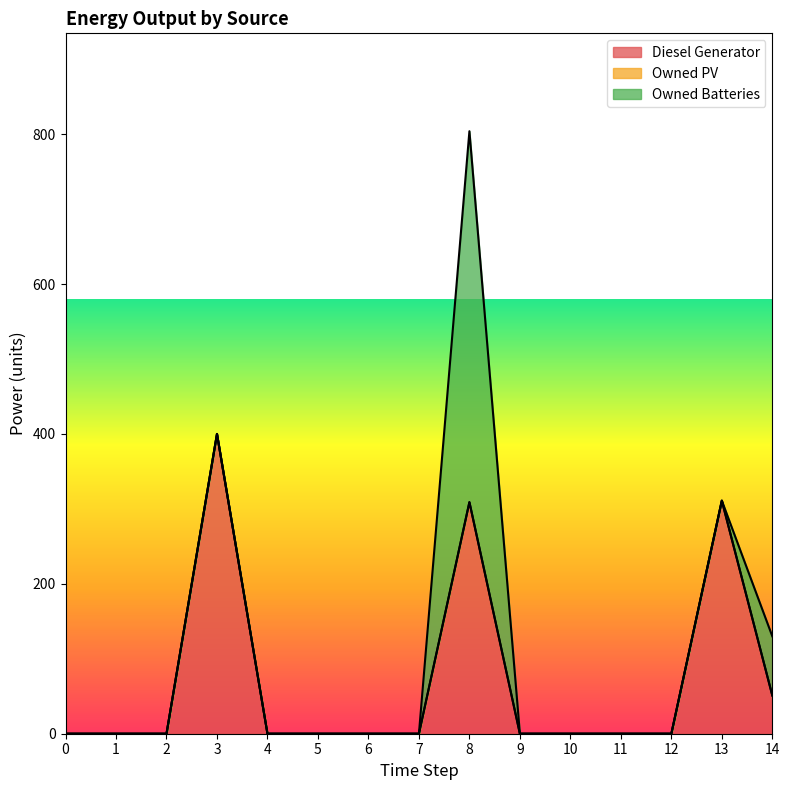

At which category is the sum across all series the highest?

8